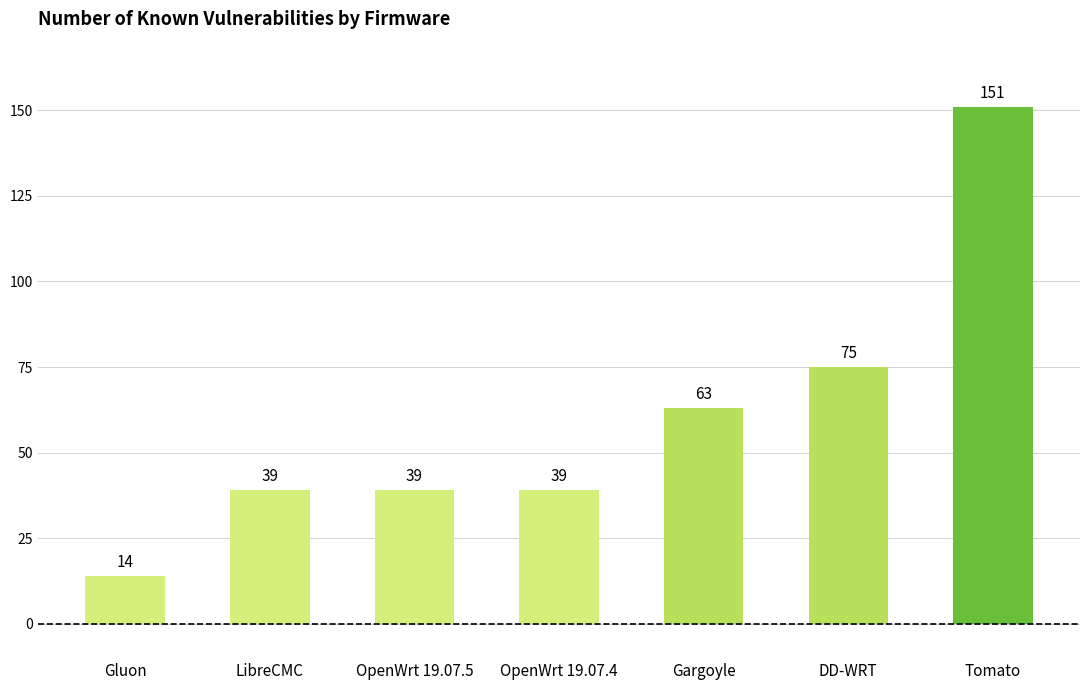

What is the label of the 1st bar from the left?

Gluon